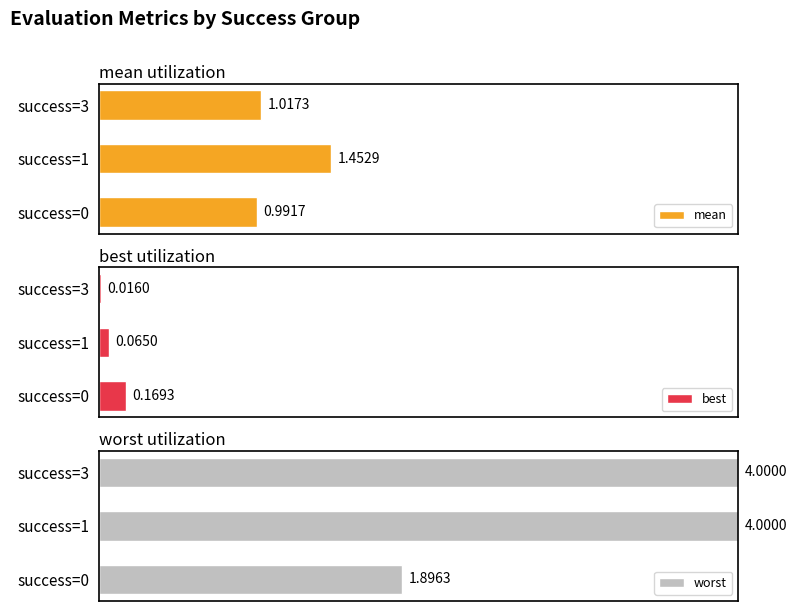

The best series shows 0.0 at success=3. True or false?

False